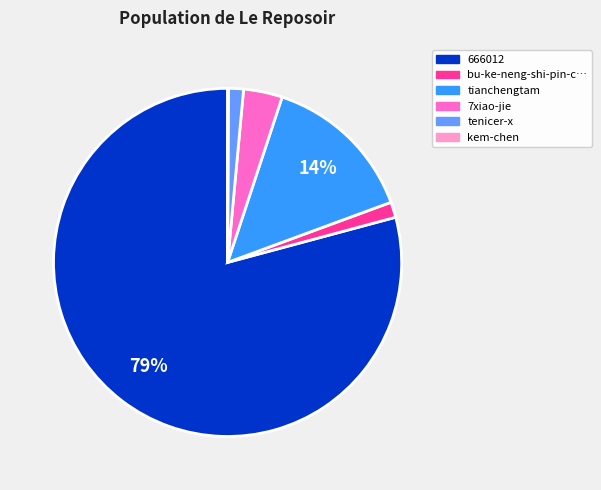

Do tianchengtam and tenicer-x together represent more than half of the pie?

No